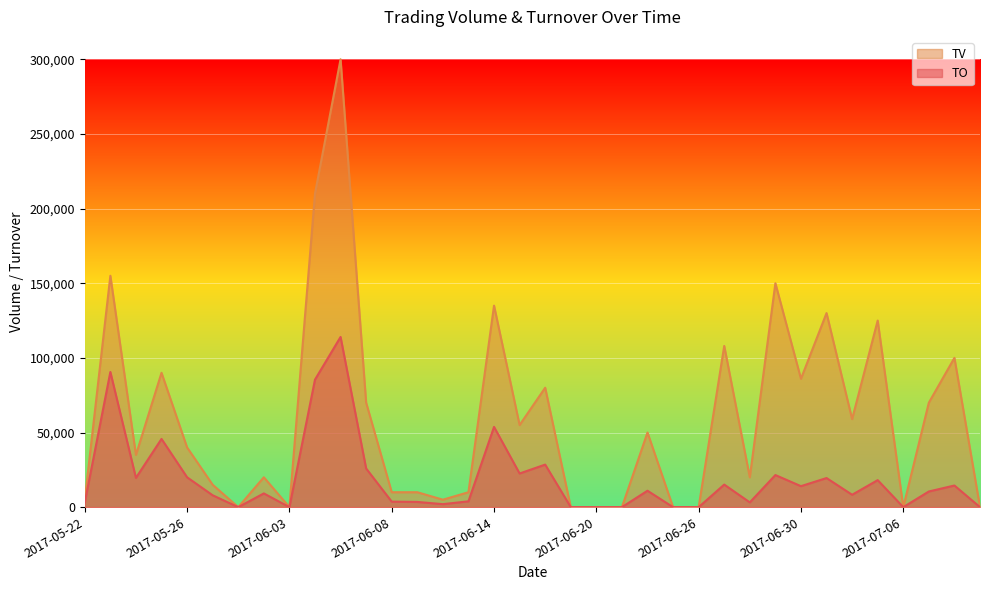

Reading right to left, list all the values displayed in this chart.

TO: 0	14500	10500	0	18100	8300	19500	14060	21500	3200	15120	0	0	11000	0	0	0	28500	22550	53750	3900	2000	3500	3700	25900	114000	85400	0	9200	0	7950	20000	45700	19600	90550	3100
TV: 0	100000	70000	0	125000	59000	130000	86000	150000	20000	108000	0	0	50000	0	0	0	80000	55000	135000	10000	5000	10000	10000	70000	300000	210000	0	20000	0	15000	40000	90000	35000	155000	5000